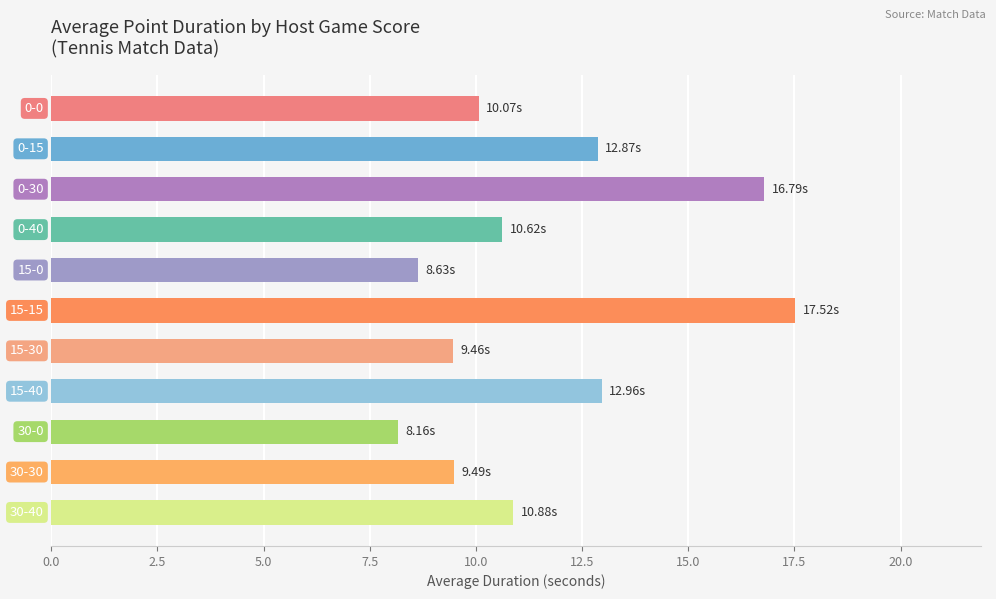

What is the smallest value displayed?

8.2